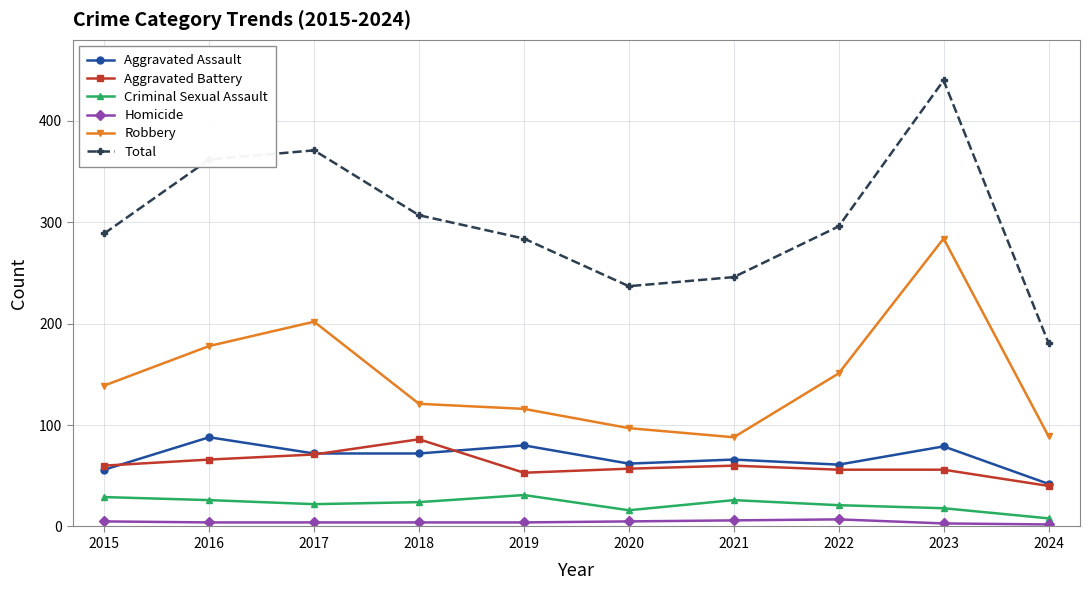

How many categories are shown in the chart?

10